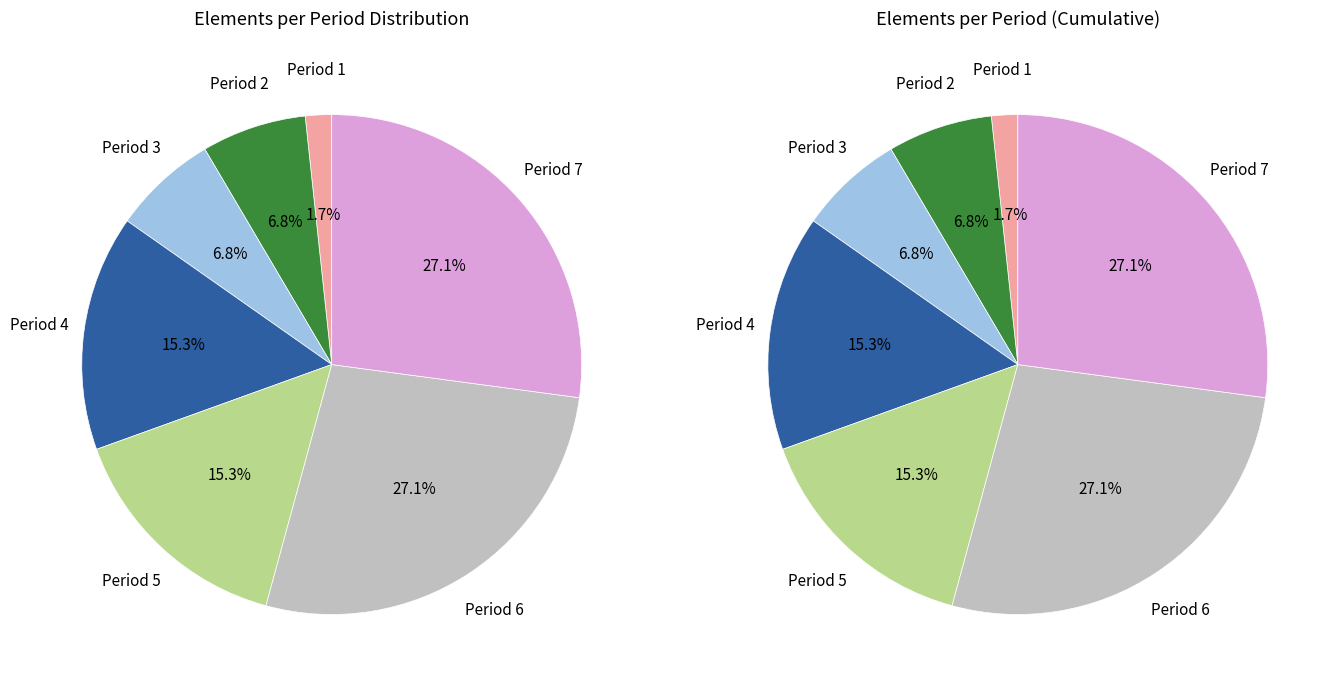

Does Period 6 represent more than half of the total?

No